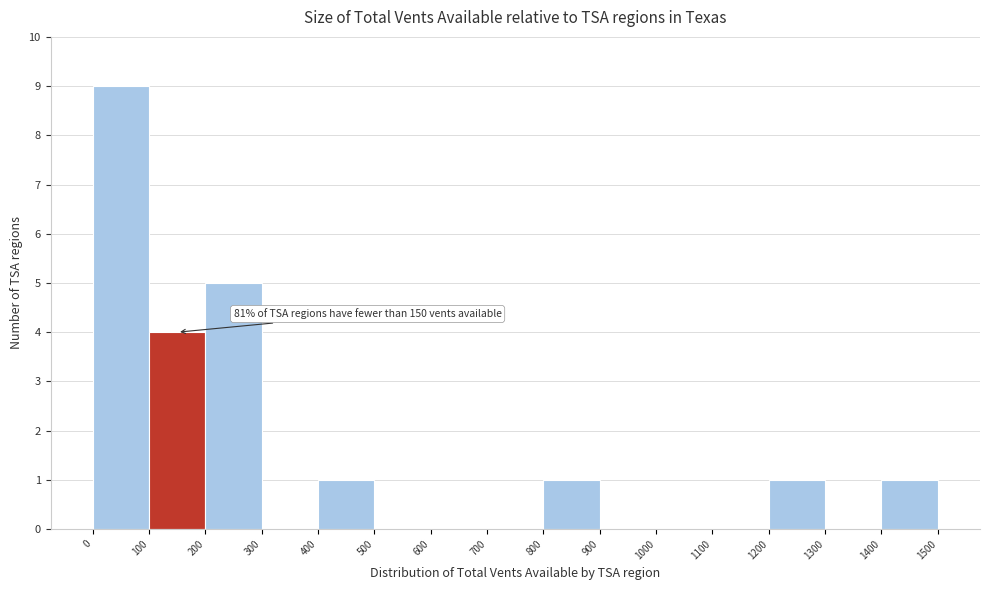

Which range on the x-axis has the tallest bar?

0 to 100